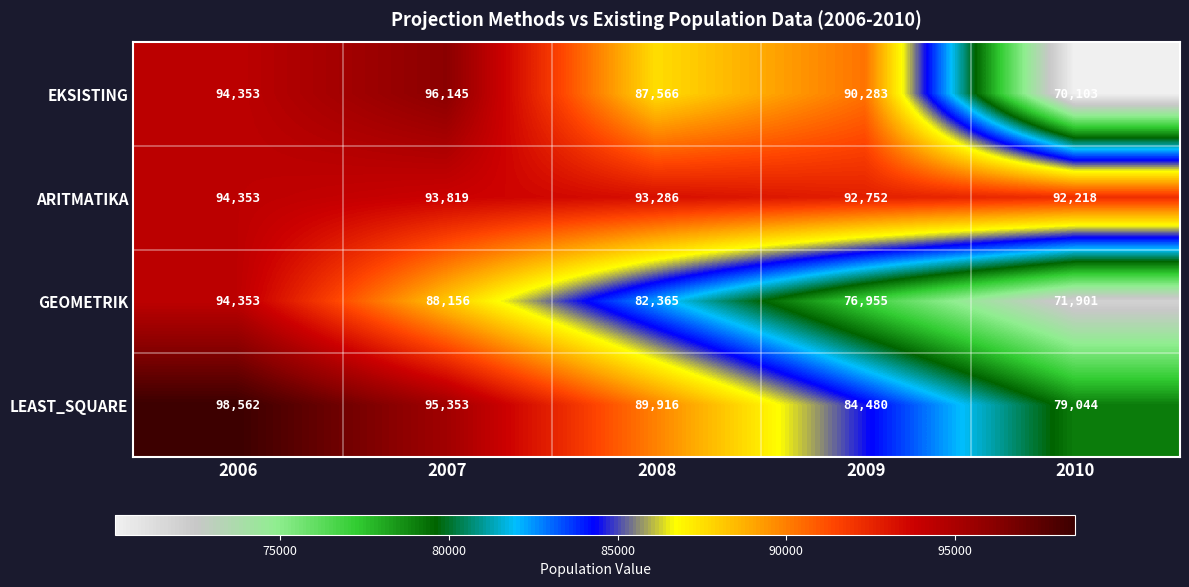

List the series in order of their overall mean, highest first.

ARITMATIKA, LEAST_SQUARE, EKSISTING, GEOMETRIK